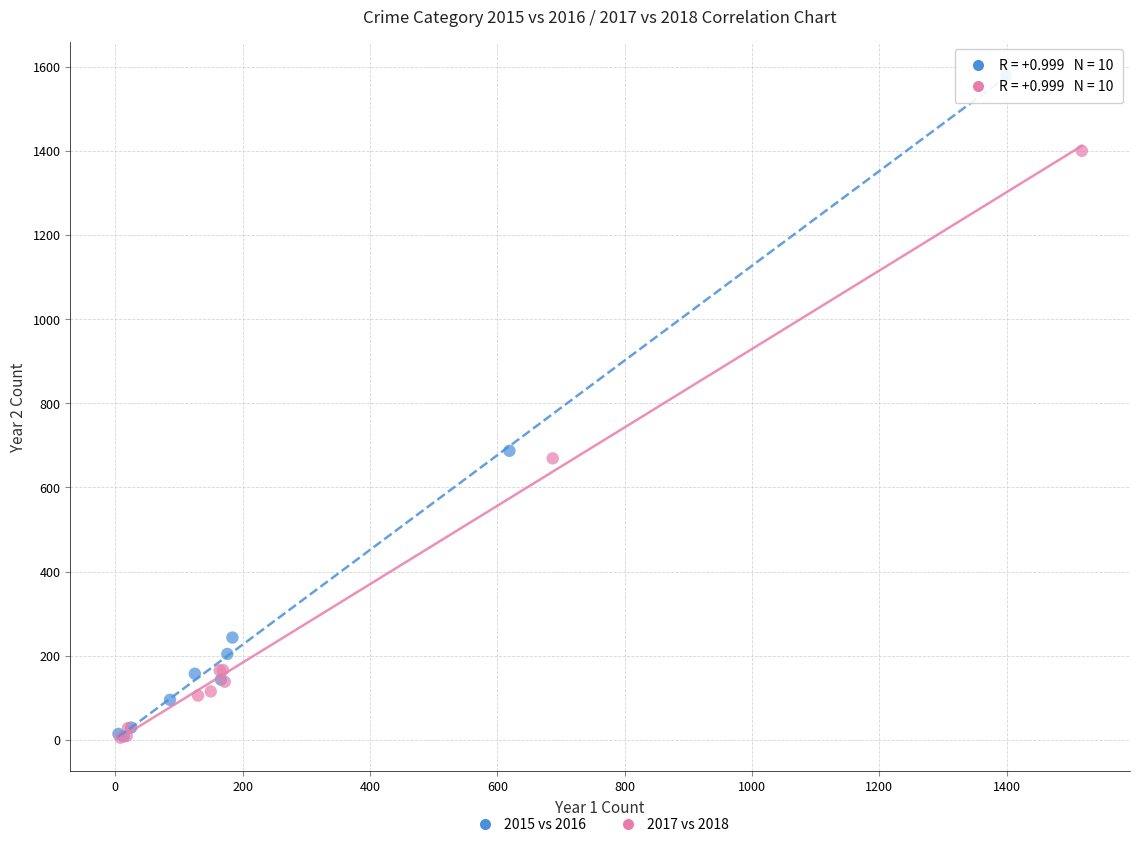

What are all the series names shown in the legend?

2015 vs 2016, 2017 vs 2018